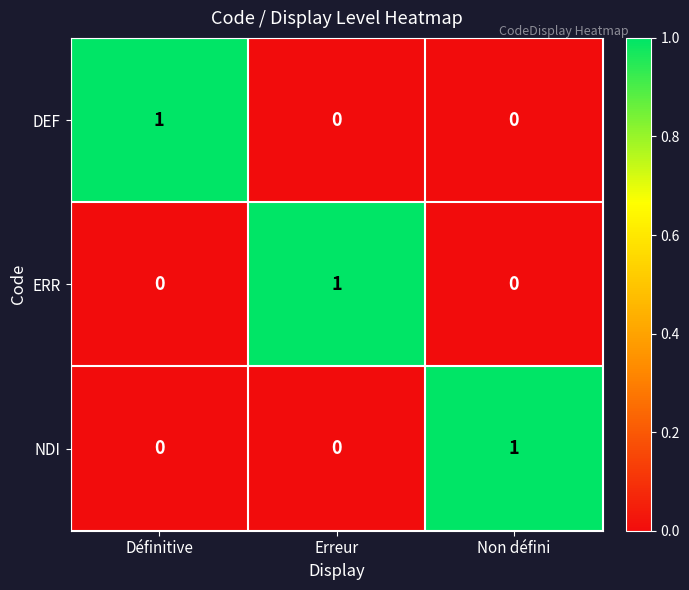

At how many categories does at least one series exceed 0?

3